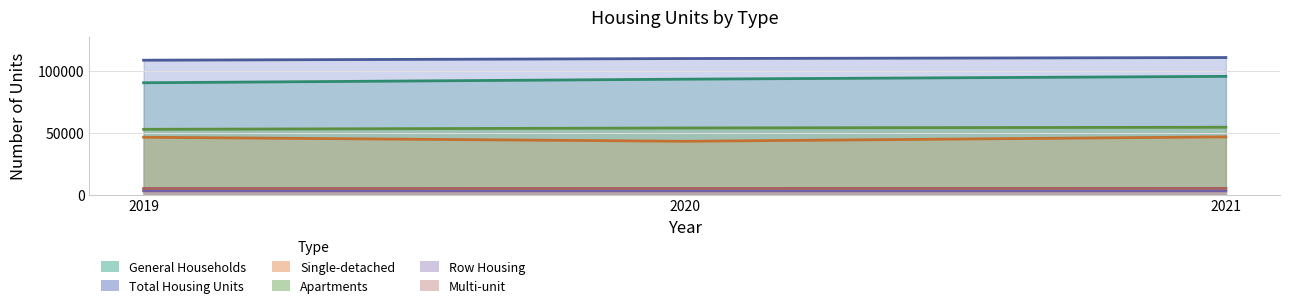

Does the chart display data point markers on the line(s)?

No